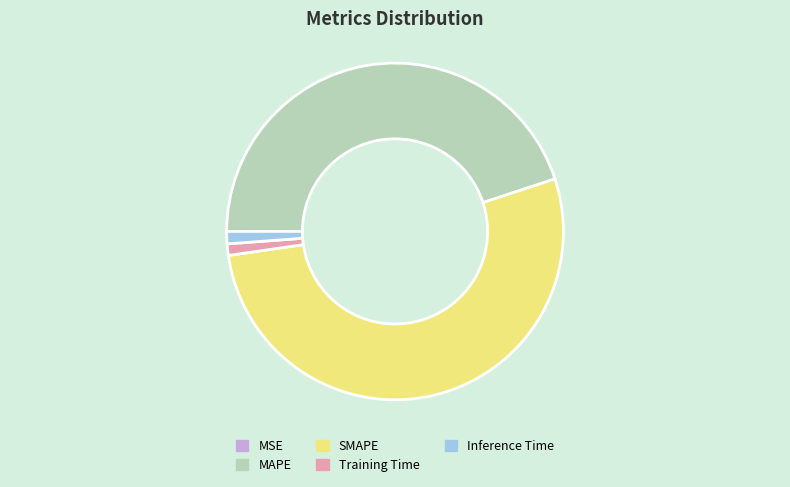

Approximately how many times larger is the value at MAPE compared to SMAPE?

0.9